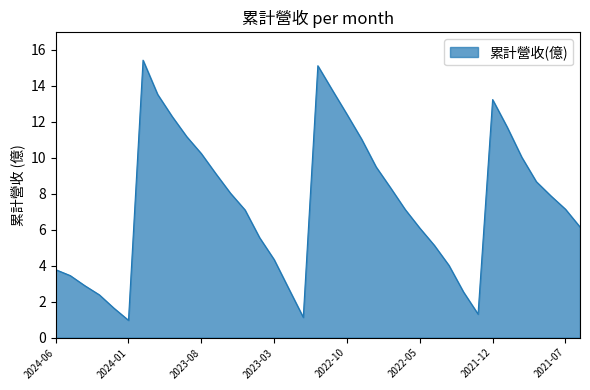

What is the difference between the maximum and minimum values?

14.5